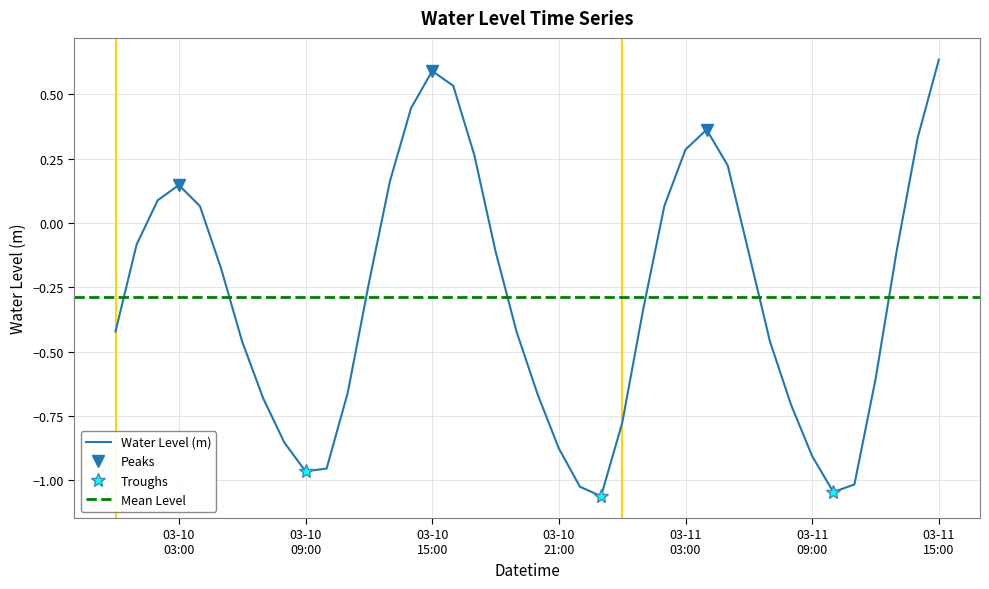

True or false: the data shows -1.0 at 2025-03-10 22:00:00.

True